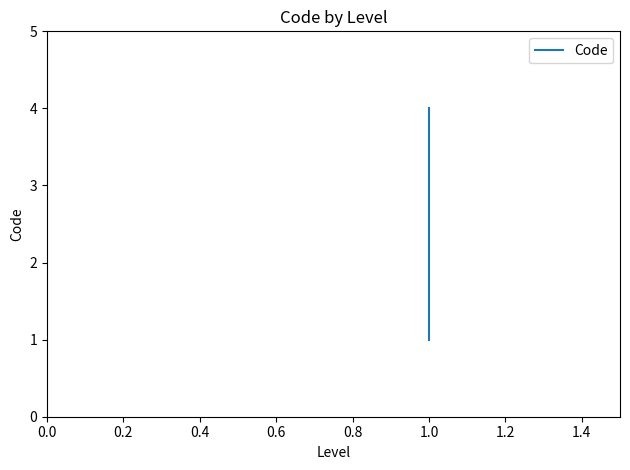

How many lines are shown in the chart?

1